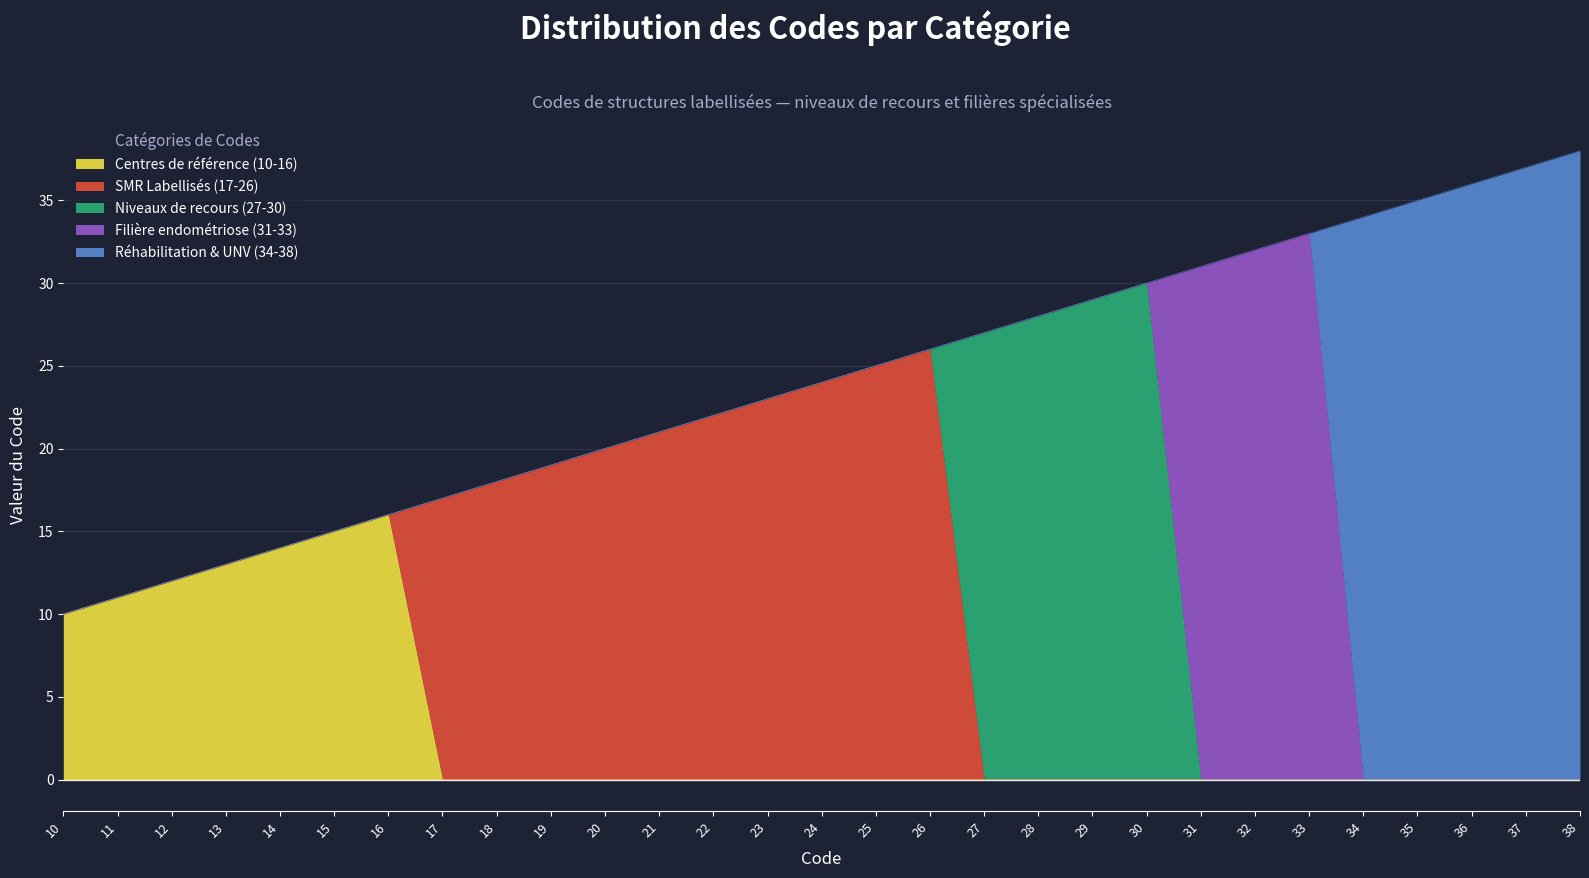

Reading left to right, list all the values displayed in this chart.

Centres de référence (10-16): 10	11	12	13	14	15	16	0	0	0	0	0	0	0	0	0	0	0	0	0	0	0	0	0	0	0	0	0	0
SMR Labellisés (17-26): 0	0	0	0	0	0	0	17	18	19	20	21	22	23	24	25	26	0	0	0	0	0	0	0	0	0	0	0	0
Niveaux de recours (27-30): 0	0	0	0	0	0	0	0	0	0	0	0	0	0	0	0	0	27	28	29	30	0	0	0	0	0	0	0	0
Filière endométriose (31-33): 0	0	0	0	0	0	0	0	0	0	0	0	0	0	0	0	0	0	0	0	0	31	32	33	0	0	0	0	0
Réhabilitation & UNV (34-38): 0	0	0	0	0	0	0	0	0	0	0	0	0	0	0	0	0	0	0	0	0	0	0	0	34	35	36	37	38